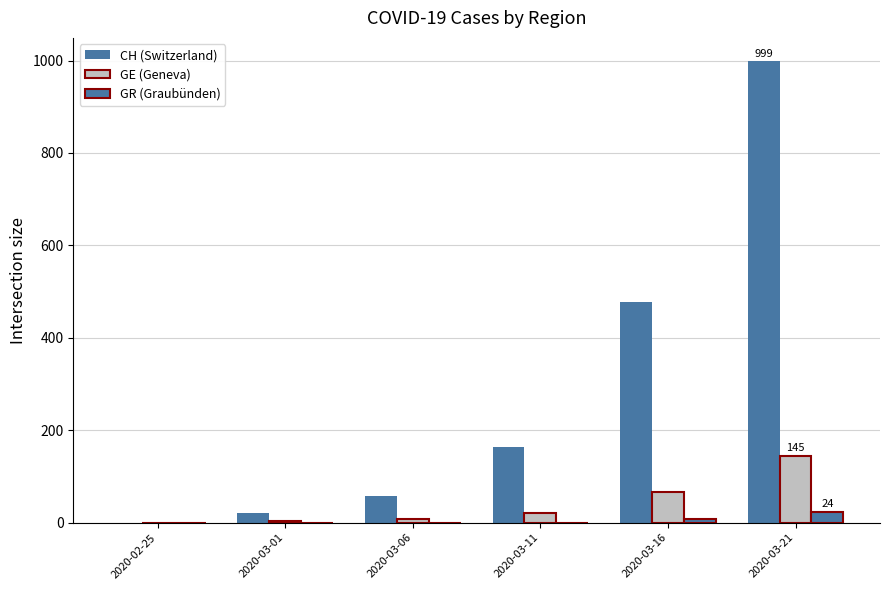

Reading left to right, extract all data points from this chart.

CH: 2020-02-25=0	2020-03-01=20	2020-03-06=58	2020-03-11=164	2020-03-16=477	2020-03-21=999
GE: 2020-02-25=0	2020-03-01=3	2020-03-06=7	2020-03-11=20	2020-03-16=66	2020-03-21=145
GR: 2020-02-25=0	2020-03-01=0	2020-03-06=0	2020-03-11=0	2020-03-16=9	2020-03-21=24